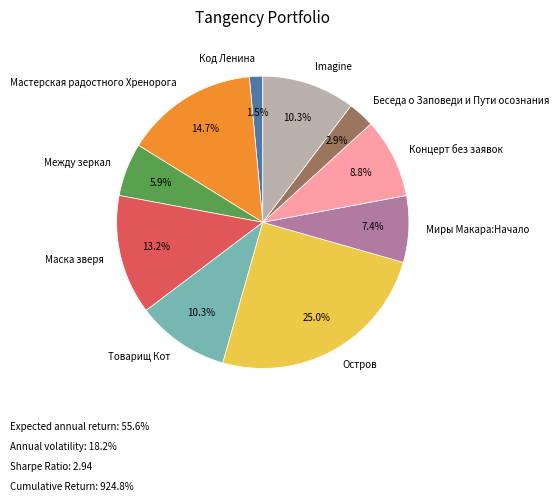

What is the smallest slice in the pie chart?

Код Ленина